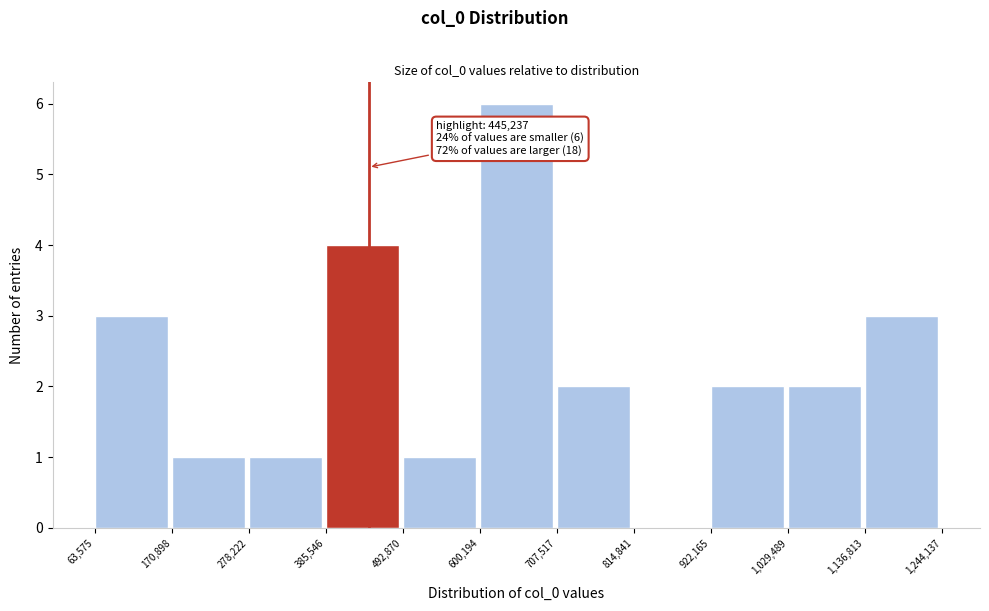

Which range on the x-axis has the tallest bar?

600,194 to 707,517